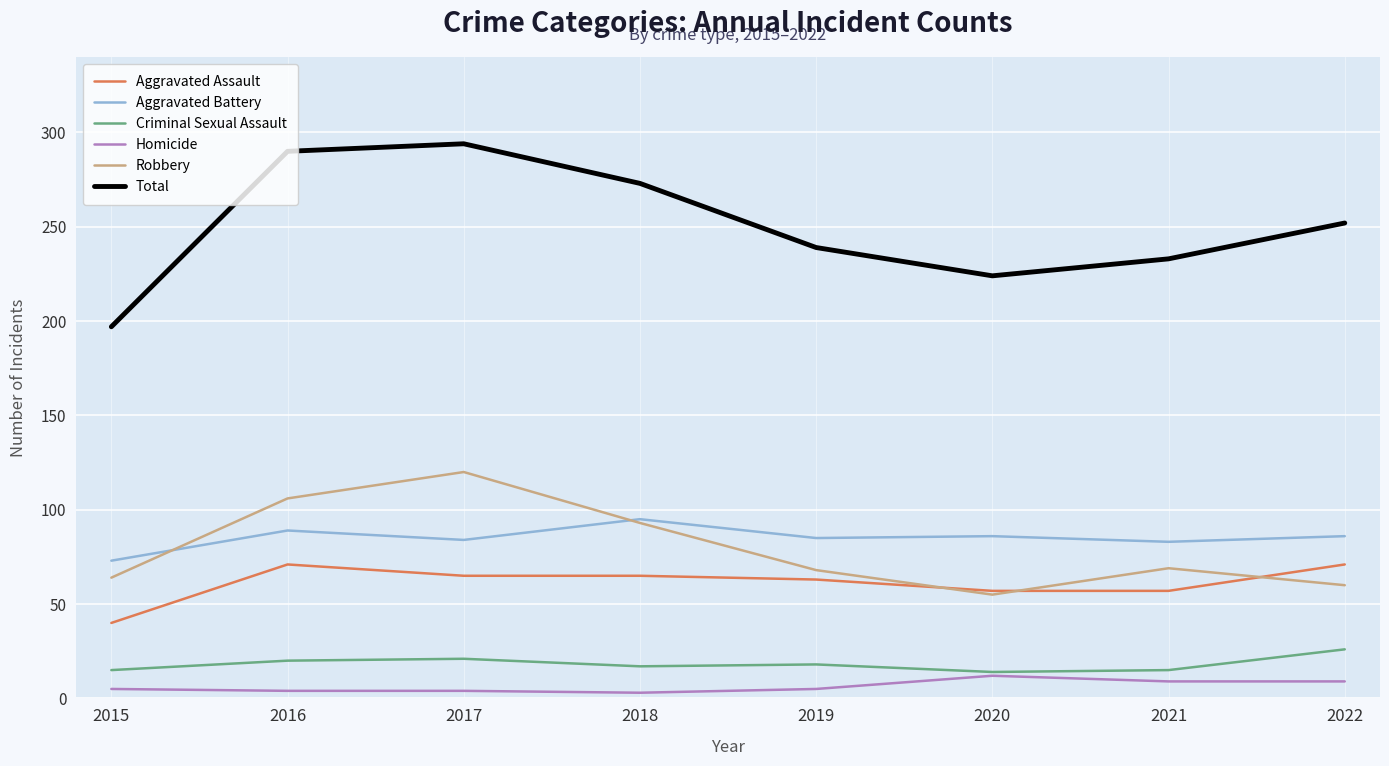

What is the lowest value of the Aggravated Battery series?

73